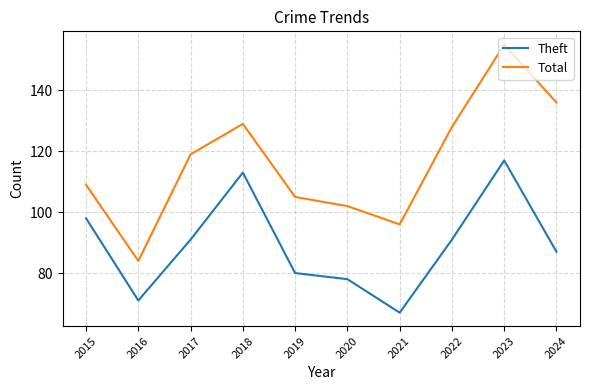

What value does the Theft series have at 2016?

71